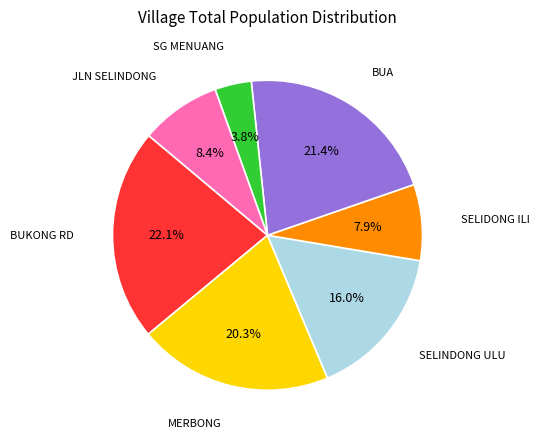

To the nearest percent, what is the average slice percentage?

14%